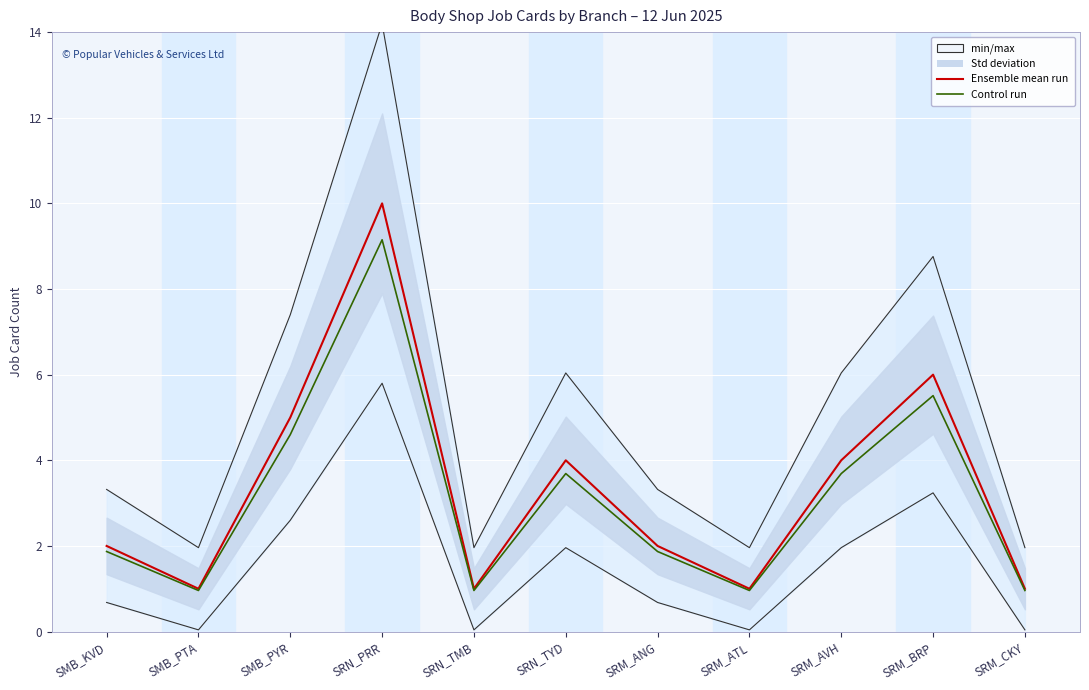

What is the maximum value shown in the chart?

10.0